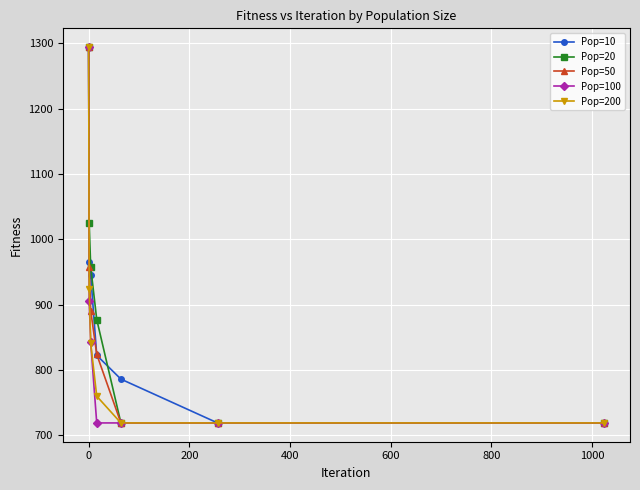

How many values in the Pop=10 series exceed 822?

4